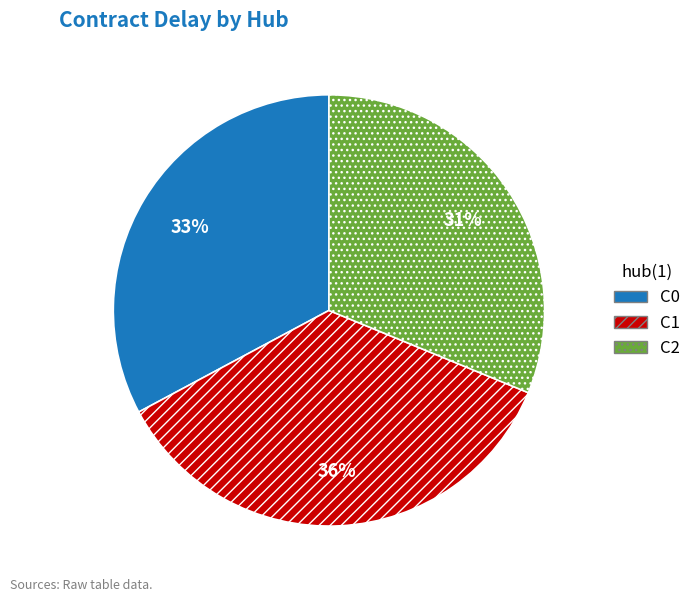

Do C0 and C2 together represent more than half of the pie?

Yes